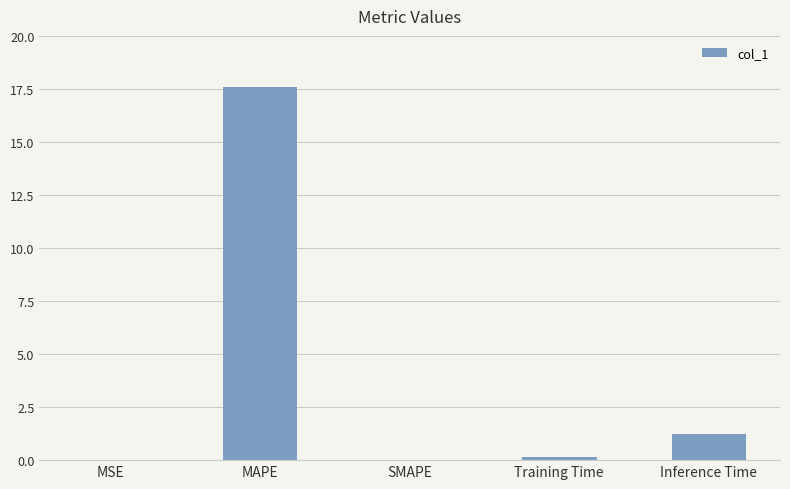

Which has a higher value, MAPE or Inference Time?

MAPE